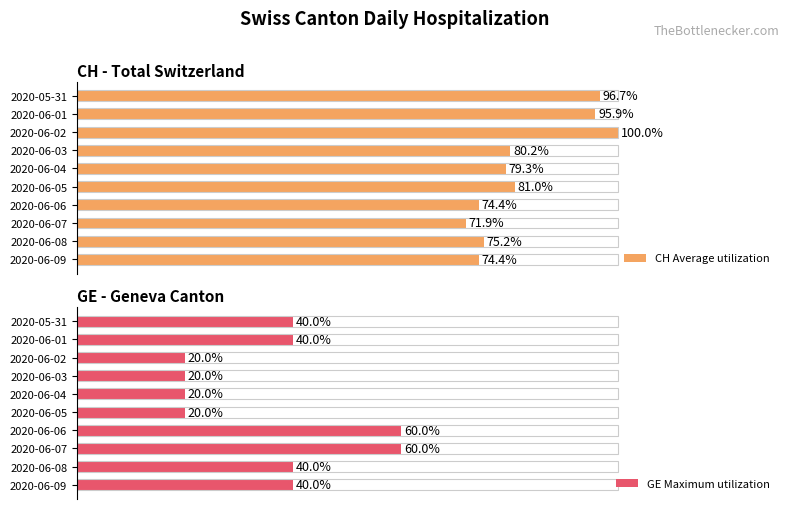

Is the value of GE Maximum utilization at 2020-06-04 greater than the value of CH Average utilization at 2020-05-31?

No